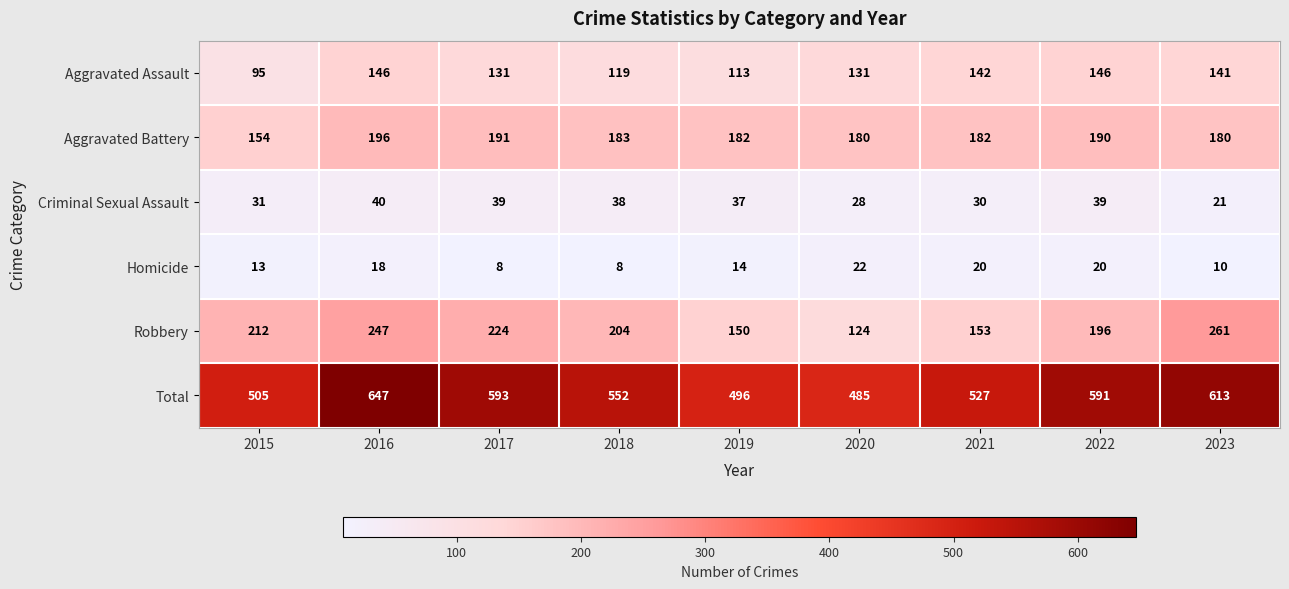

How many distinct data groups are displayed?

6